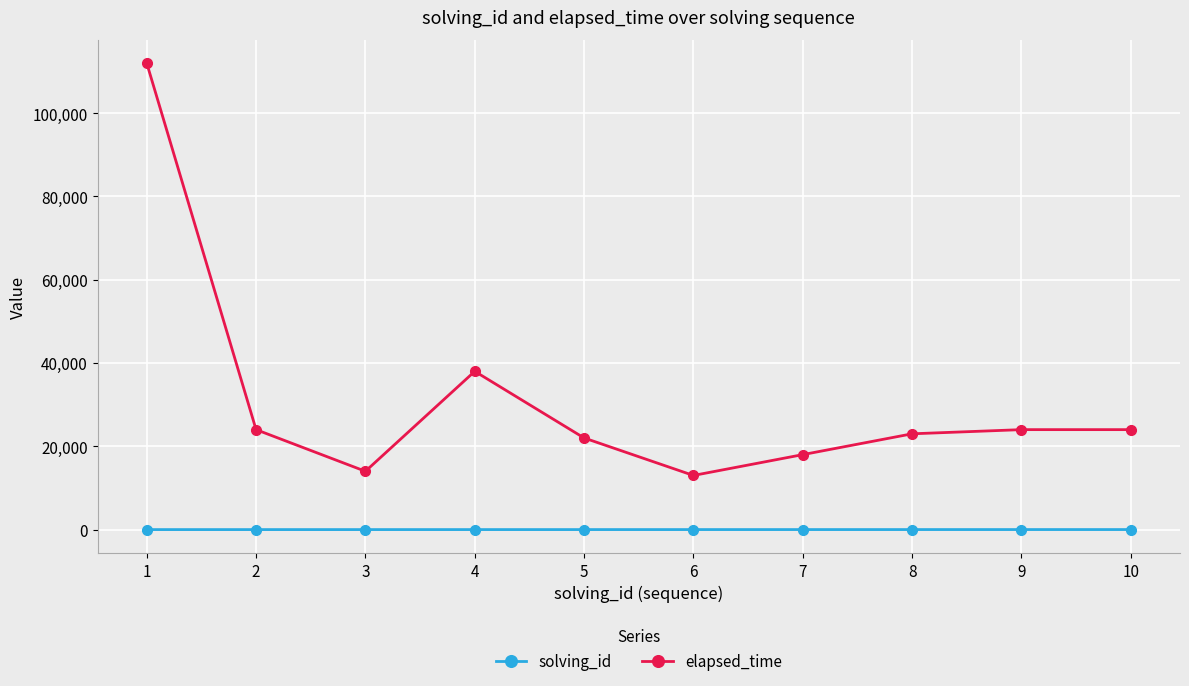

True or false: elapsed_time and solving_id cross at least once.

False